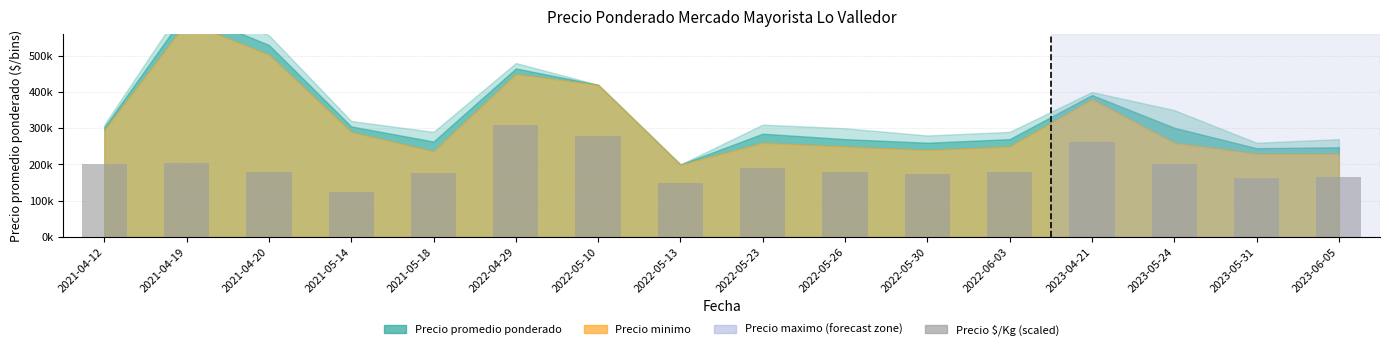

What value does the data have at 2023-04-21, to the nearest 10?

261000